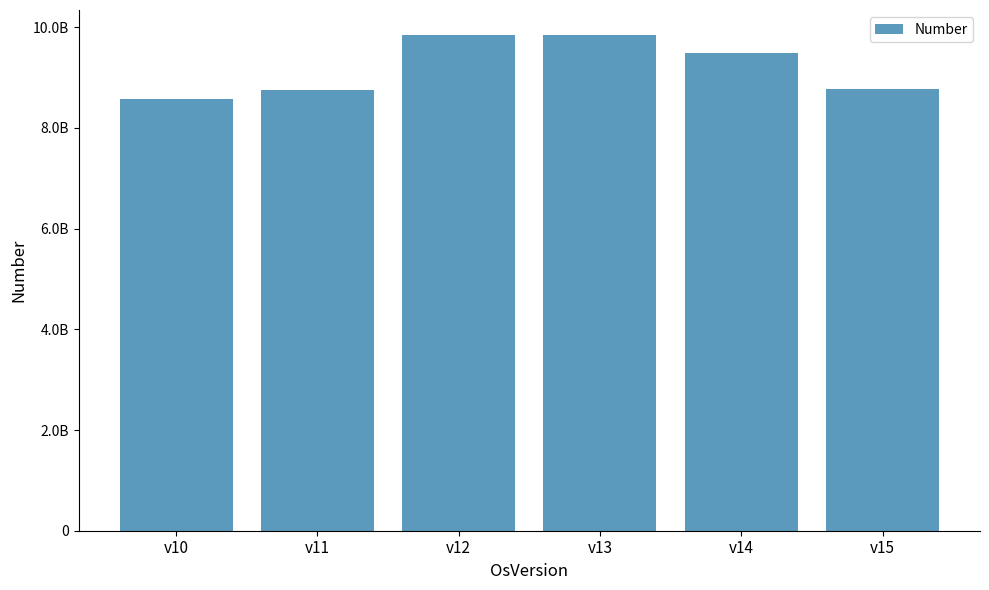

List the labels in order of value, largest first.

v12, v13, v14, v15, v11, v10